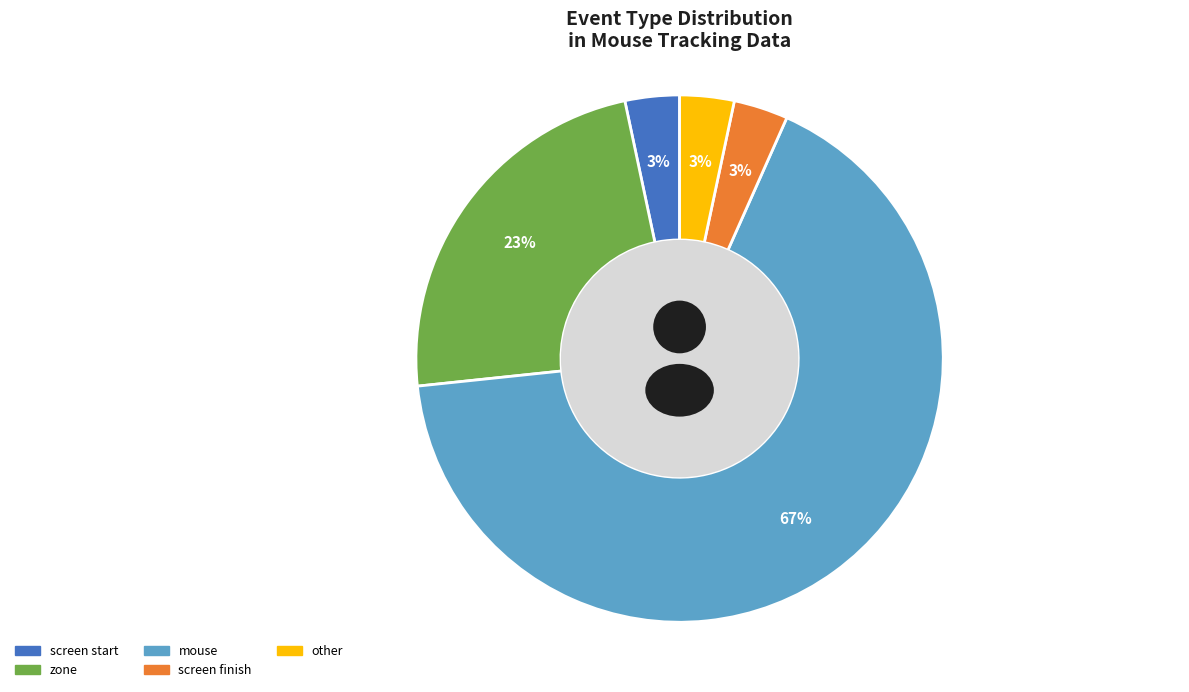

True or false: mouse accounts for 67% of the total.

True